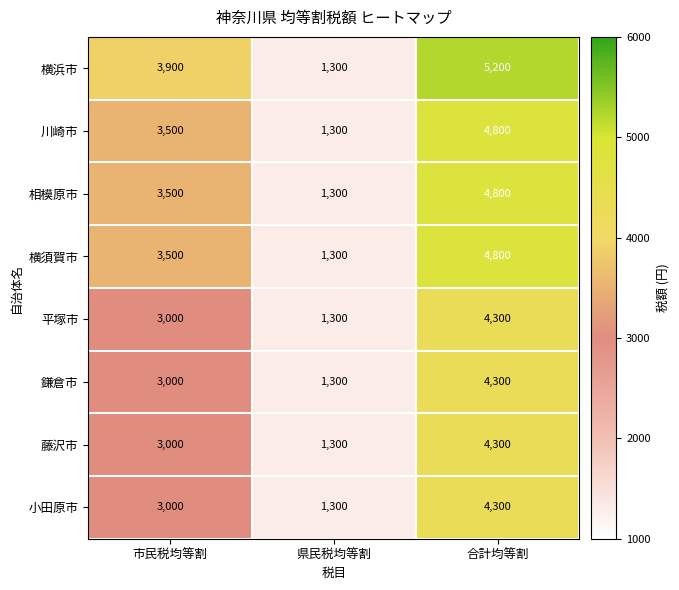

Reading left to right, extract all data points from this chart.

横浜市: 市民税均等割=3900	県民税均等割=1300	合計均等割=5200
川崎市: 市民税均等割=3500	県民税均等割=1300	合計均等割=4800
相模原市: 市民税均等割=3500	県民税均等割=1300	合計均等割=4800
横須賀市: 市民税均等割=3500	県民税均等割=1300	合計均等割=4800
平塚市: 市民税均等割=3000	県民税均等割=1300	合計均等割=4300
鎌倉市: 市民税均等割=3000	県民税均等割=1300	合計均等割=4300
藤沢市: 市民税均等割=3000	県民税均等割=1300	合計均等割=4300
小田原市: 市民税均等割=3000	県民税均等割=1300	合計均等割=4300